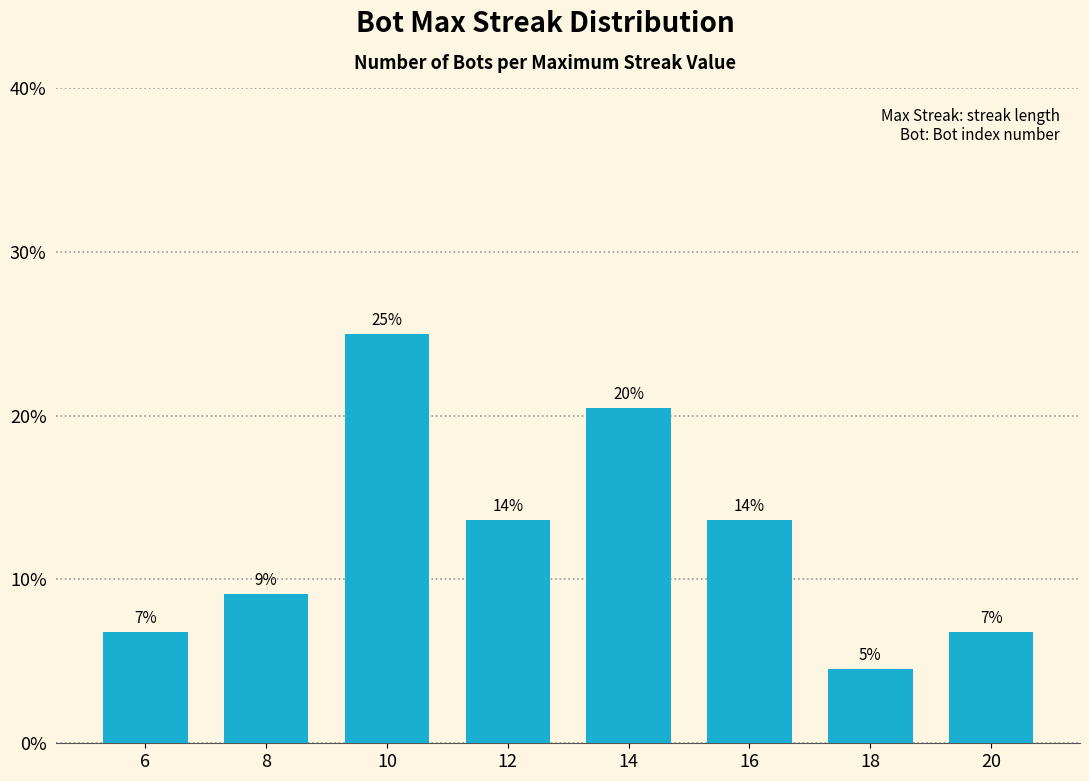

How many bars are there in total?

8